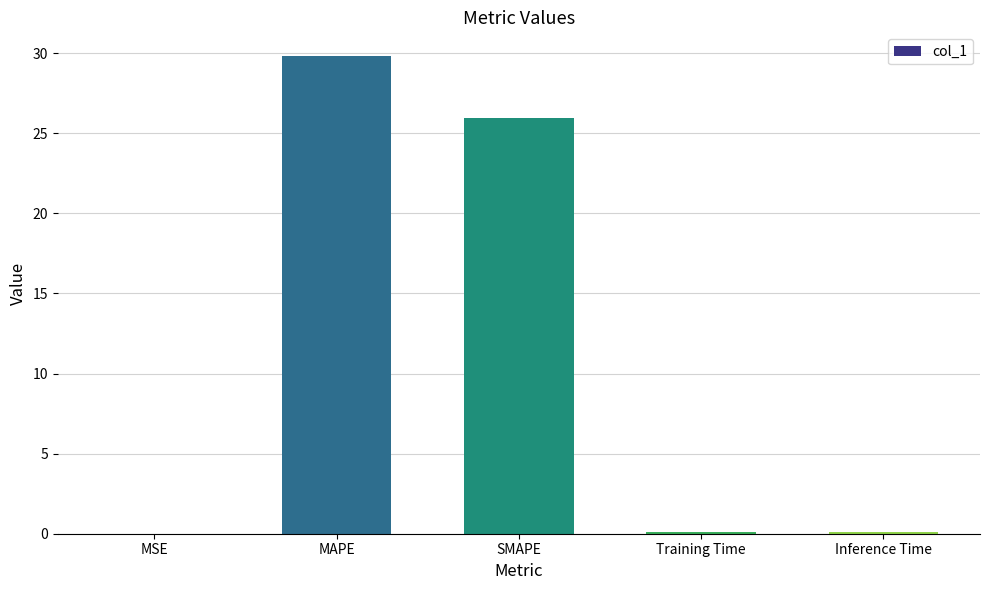

What is the greatest value displayed?

29.8